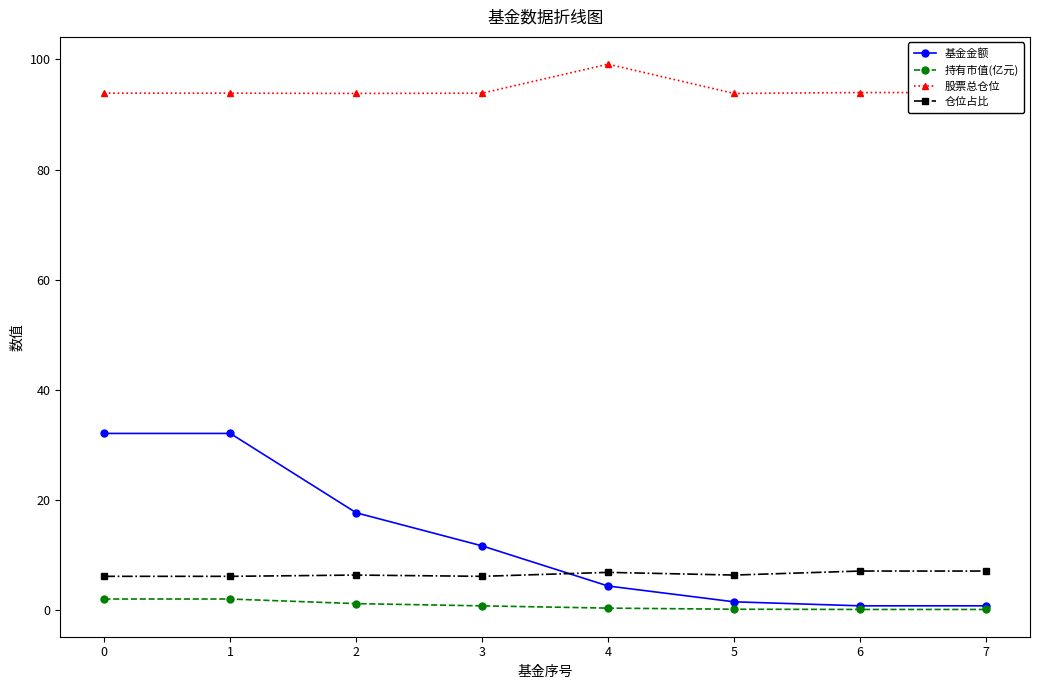

Between 1 and 2, which series saw the biggest shift?

基金金额